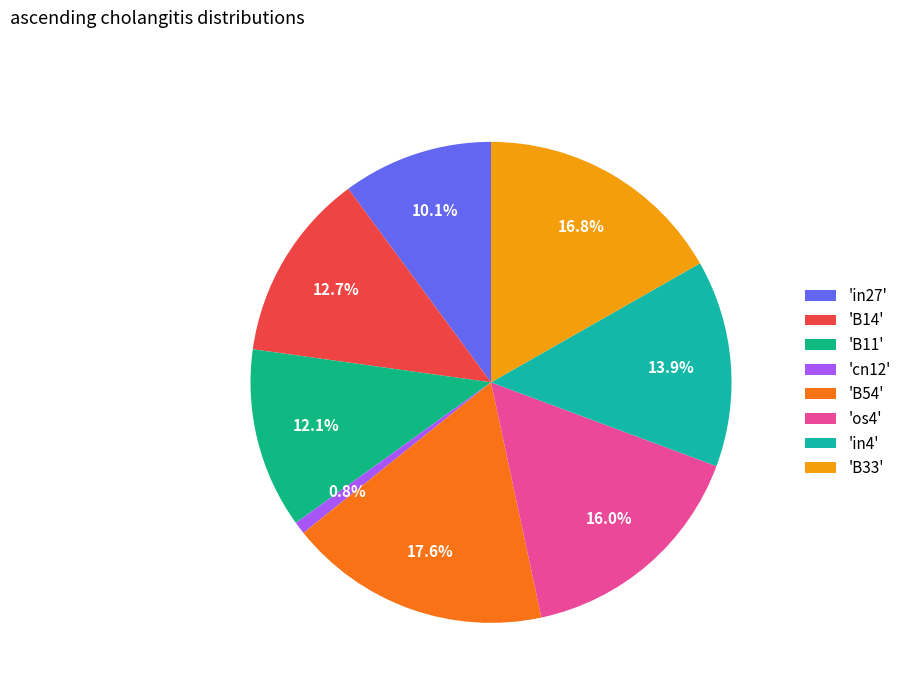

Rank the categories by value from lowest to highest.

'cn12', 'in27', 'B11', 'B14', 'in4', 'os4', 'B33', 'B54'